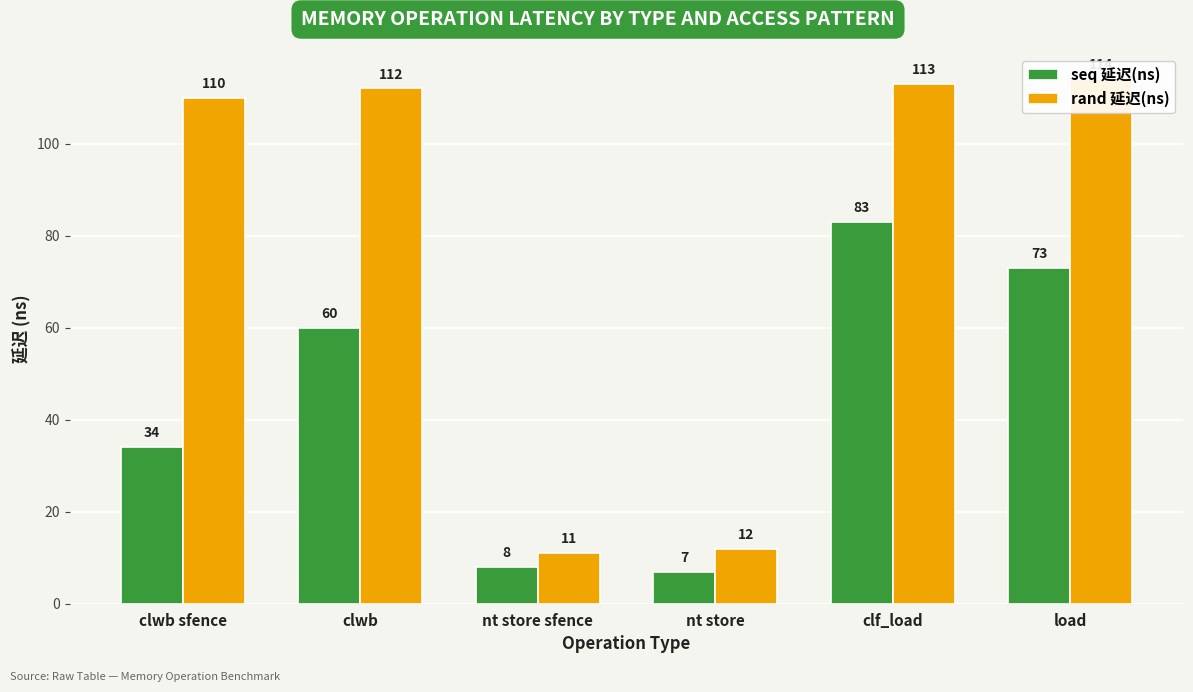

Read the seq 延迟(ns) value at nt store sfence, to the nearest 10.

10